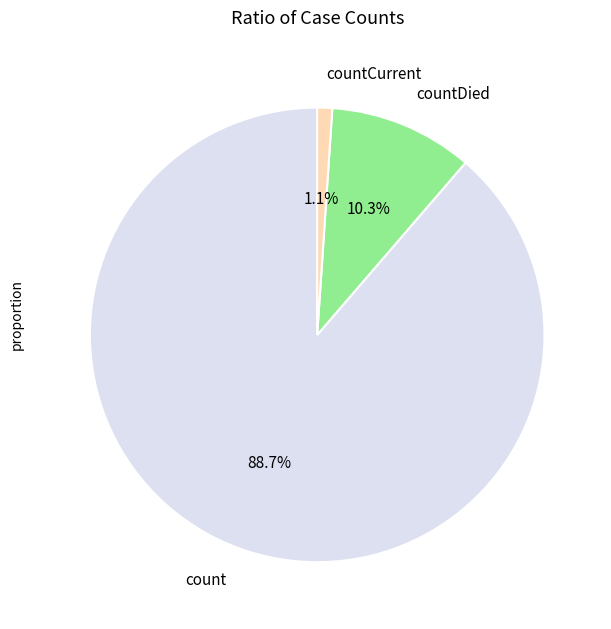

What percentage is the count slice, to the nearest percent?

89%